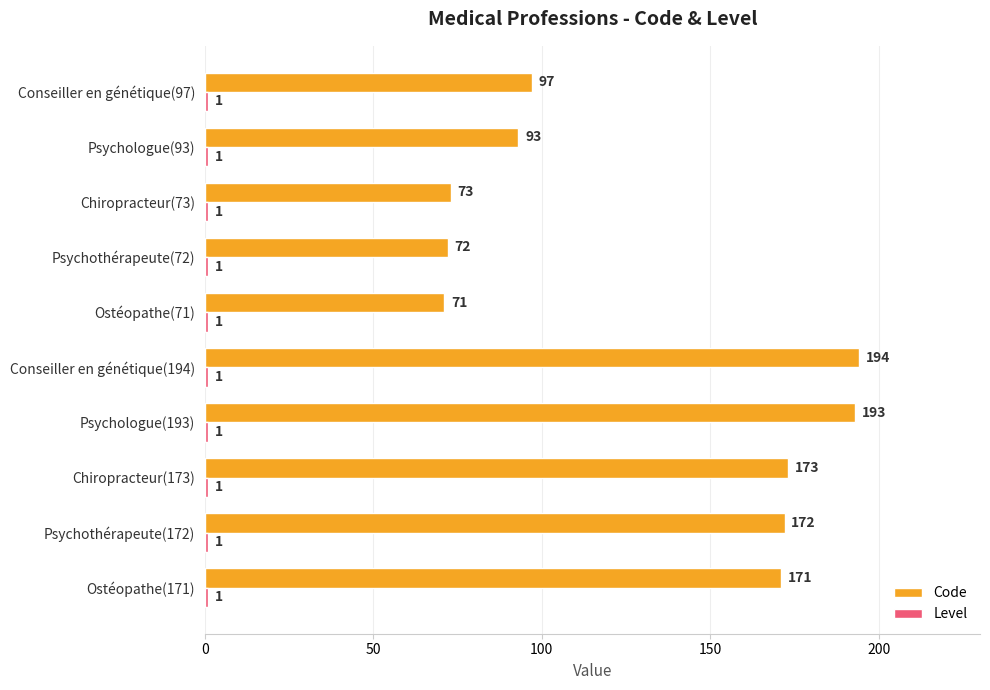

Which category has the highest value across all series?

Conseiller en génétique(194)